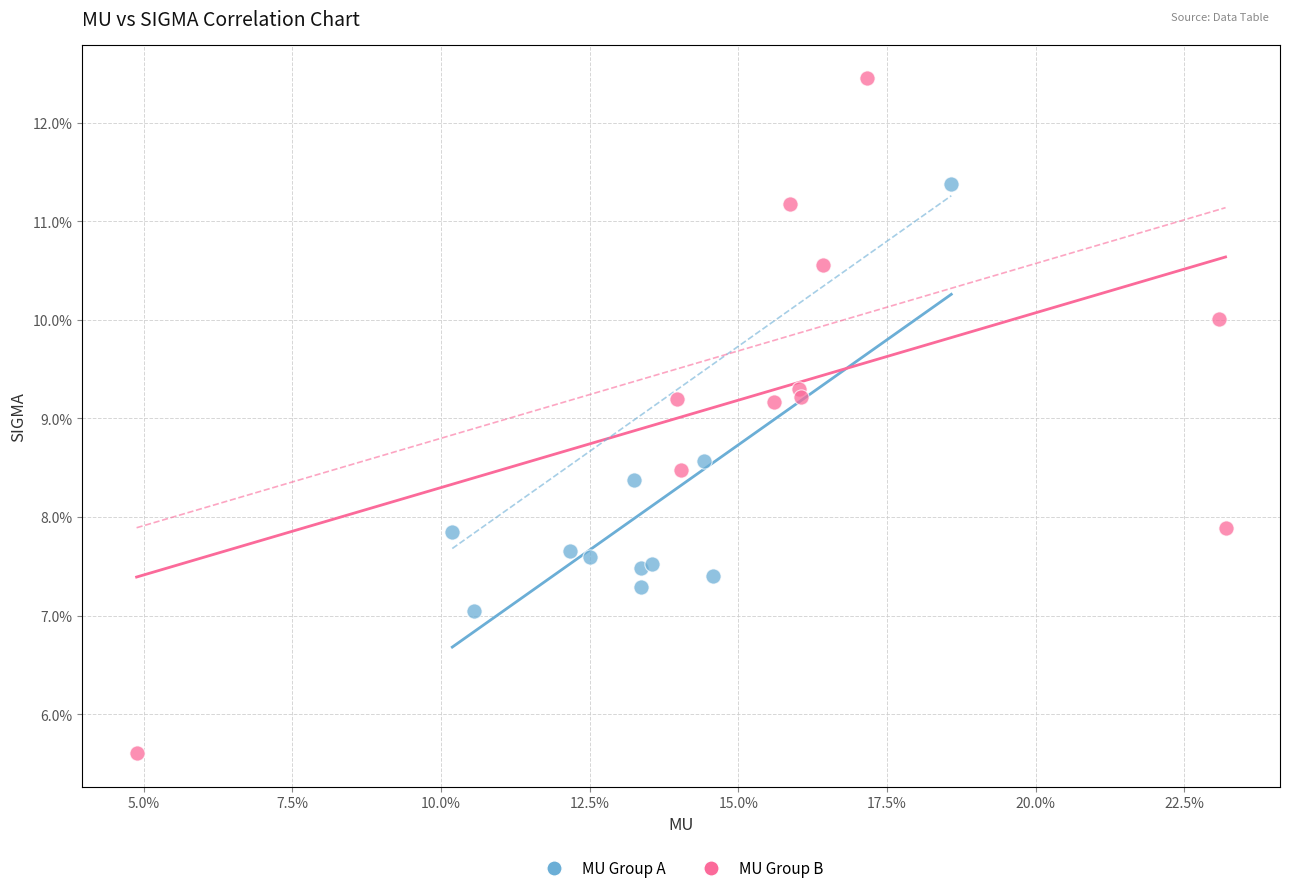

Which series has the widest spread of Y values?

MU Group B